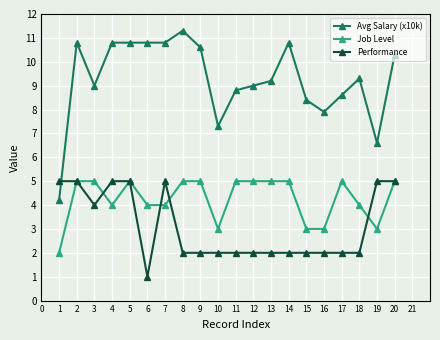

Is this an area chart (filled region under the line)?

No